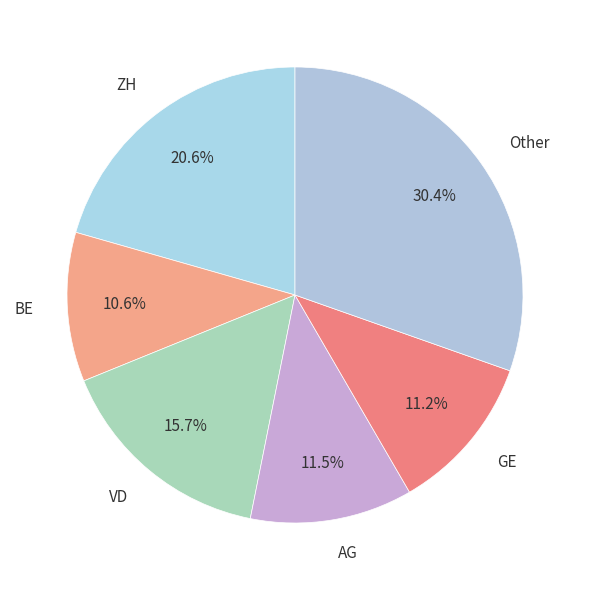

Which slice is the smallest?

BE